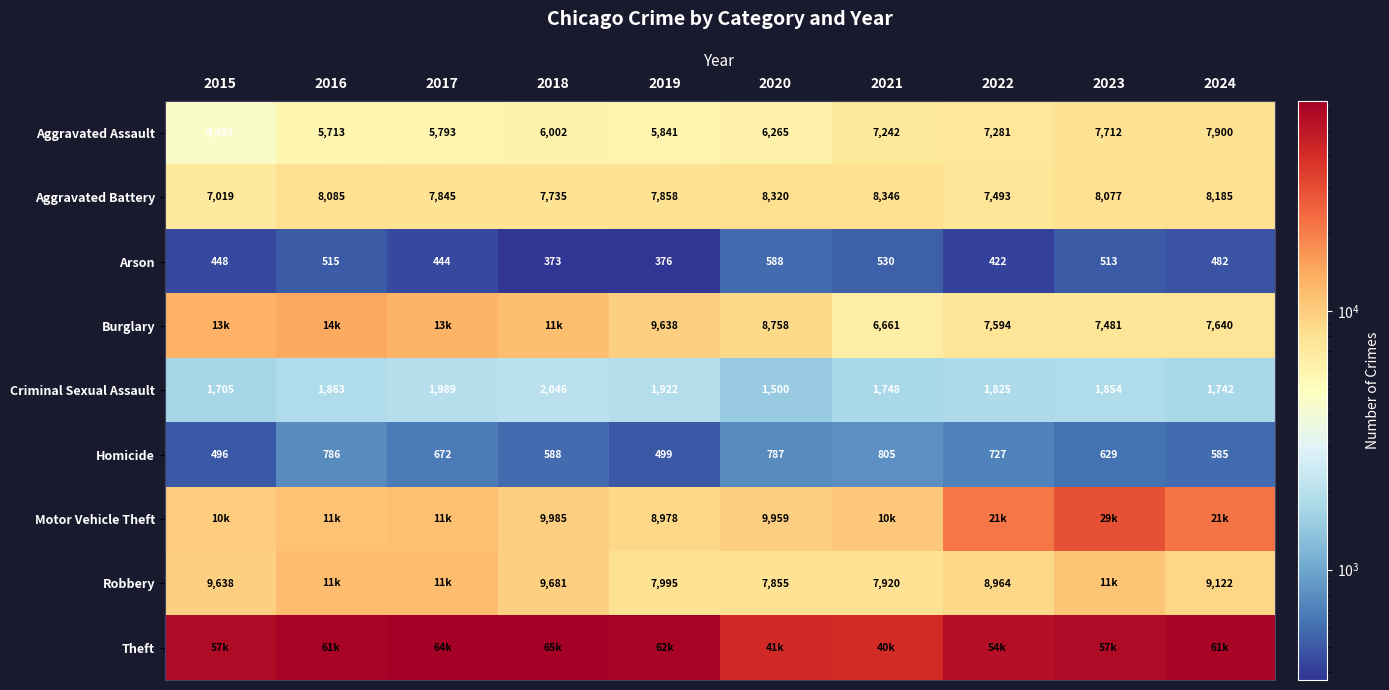

What is the spread (max minus min) of values at 2018?

64917